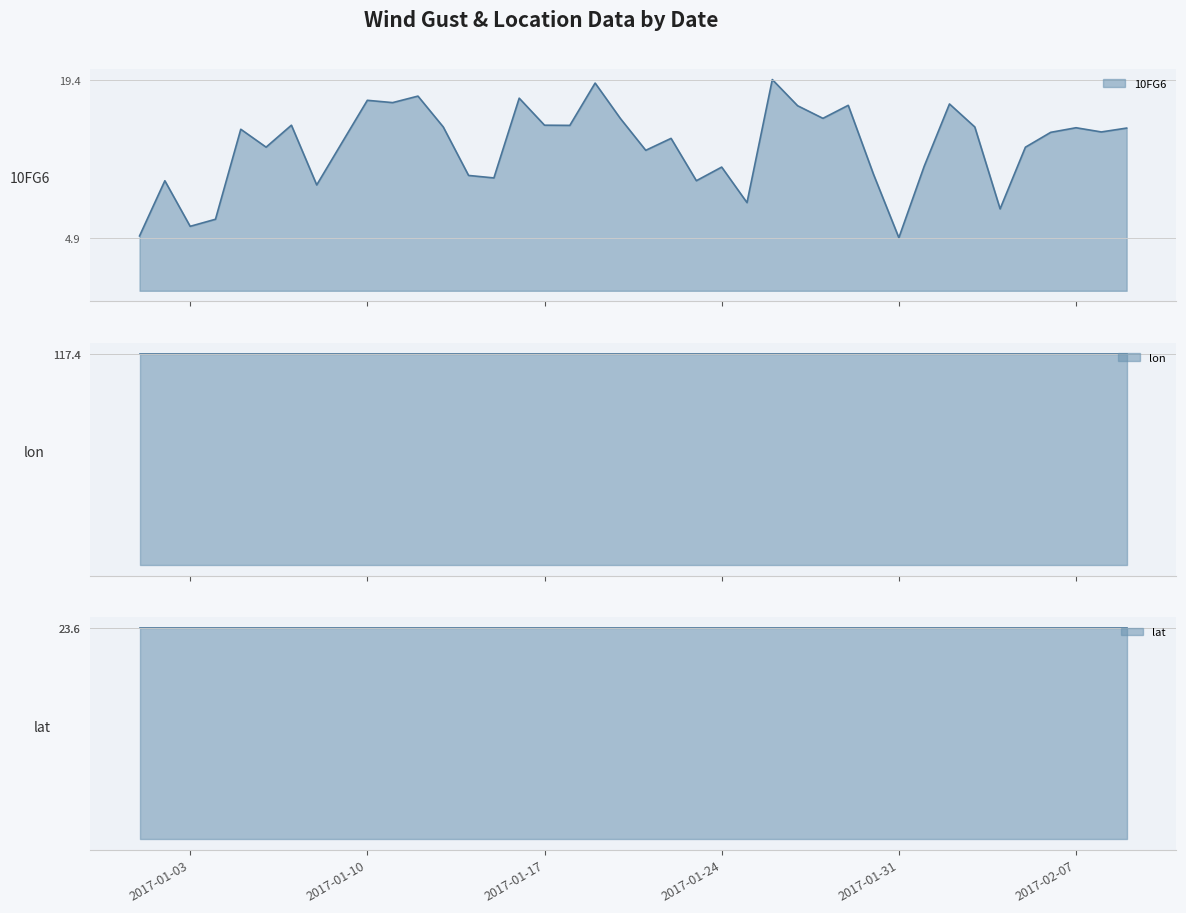

At 2017-01-01, list the series in order from largest to smallest.

lon, lat, 10FG6